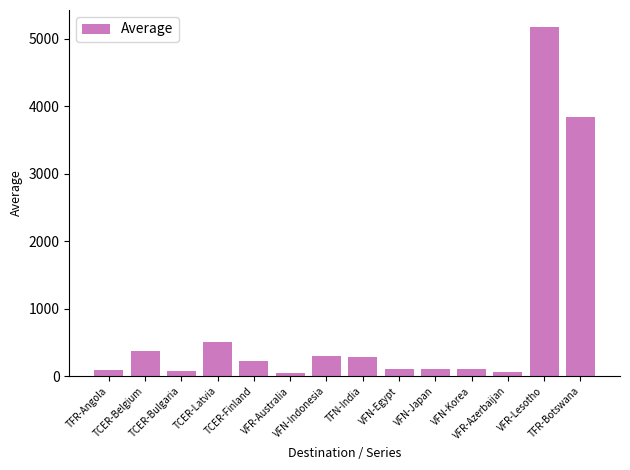

What value does the data have at TCER-Bulgaria?

80.0